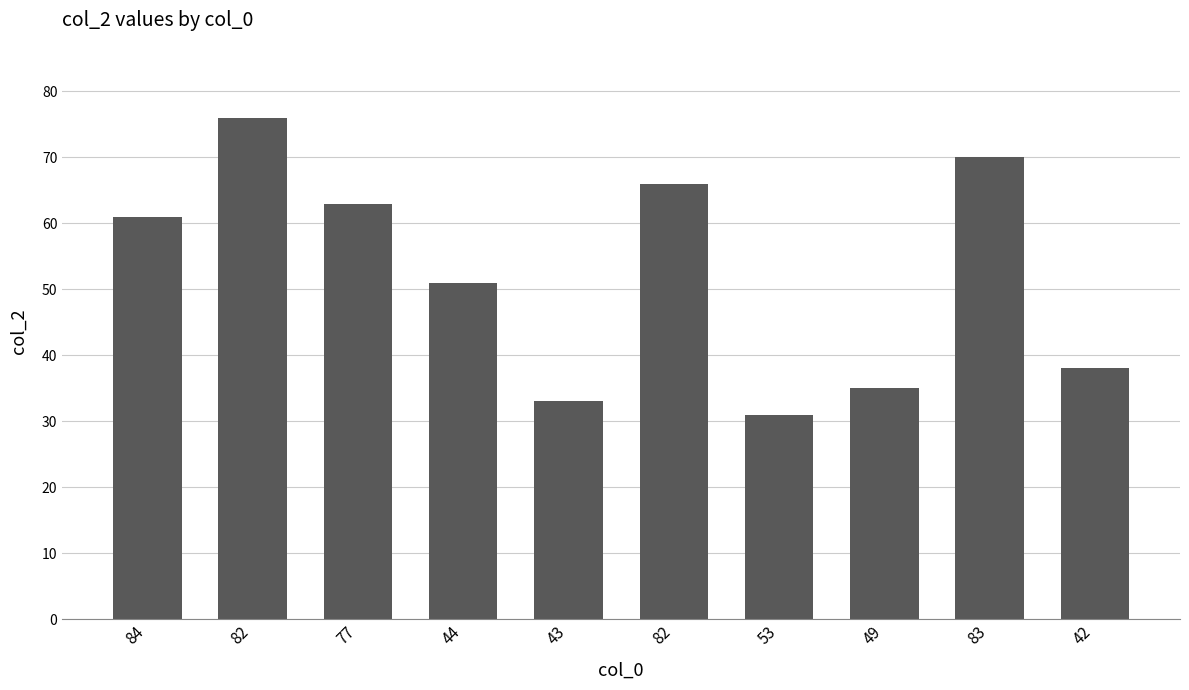

What is the difference between the values at 77 and 42?

25